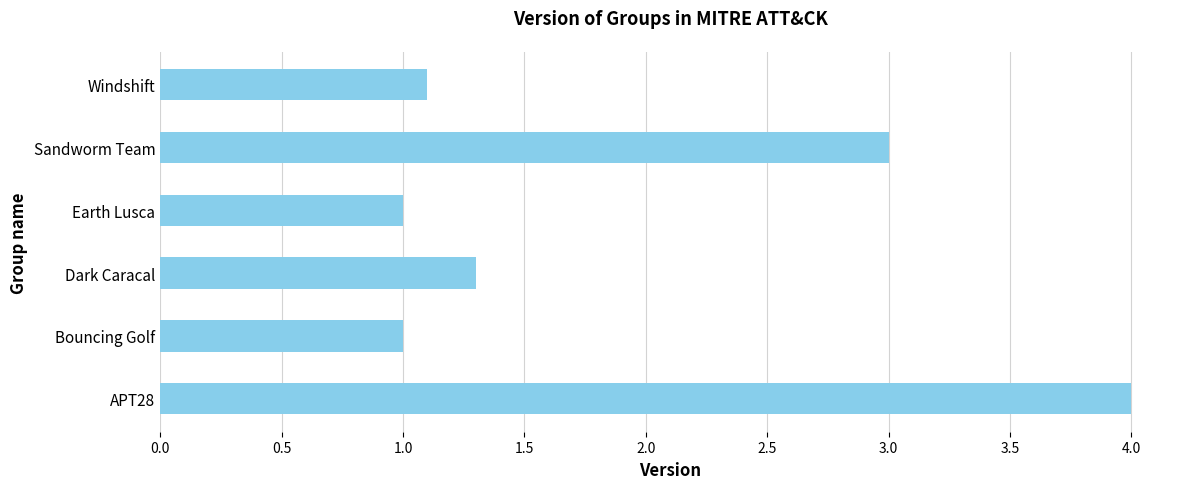

The chart shows a value of 3.0 at Sandworm Team. True or false?

True